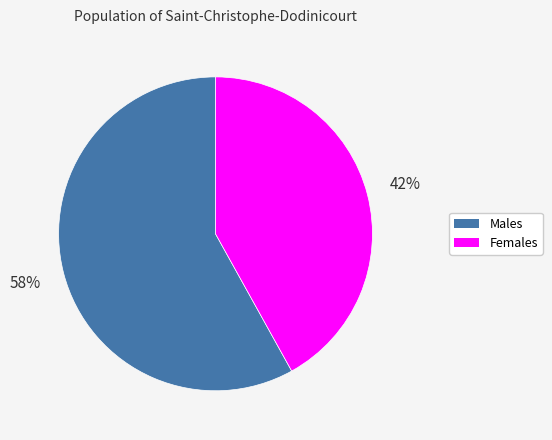

Is there any slice that represents more than half of the pie?

Yes